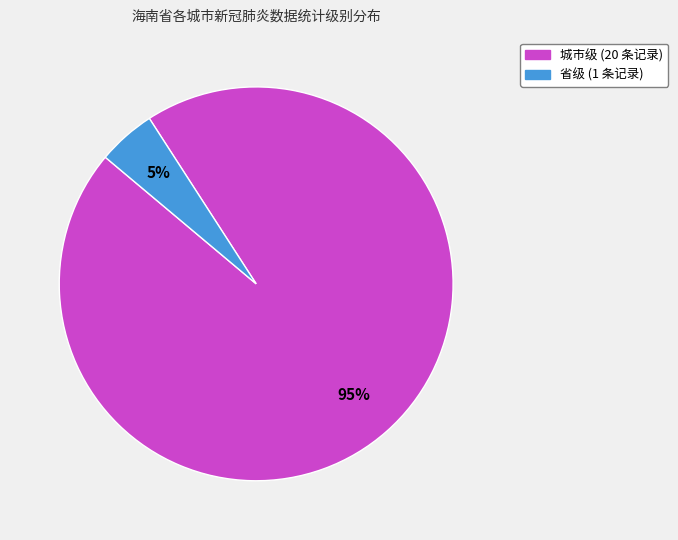

To the nearest percent, what is the average slice percentage?

50%